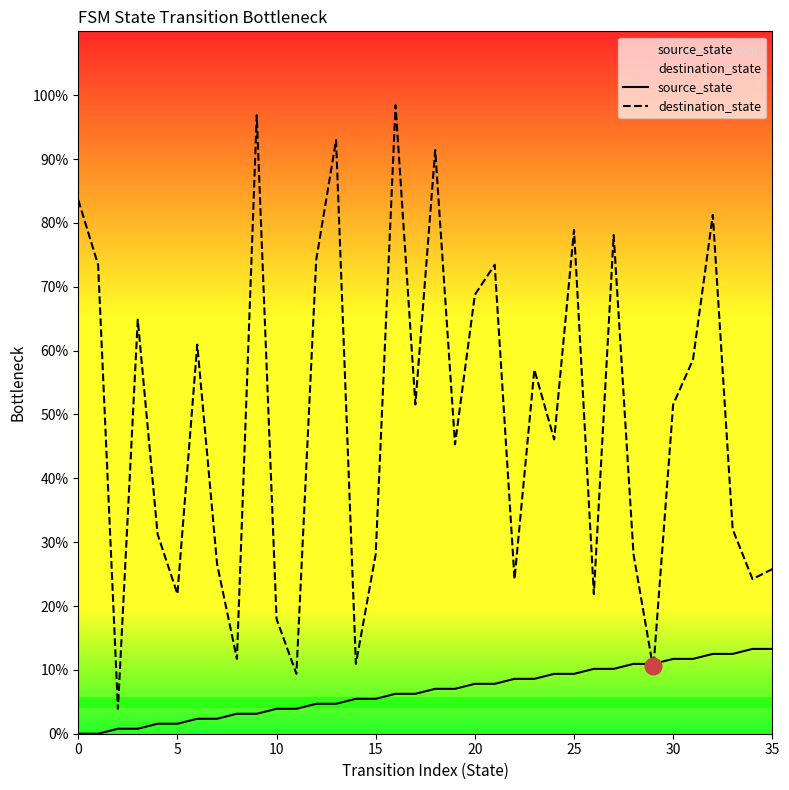

What is the highest value of the destination_state series?

98.4